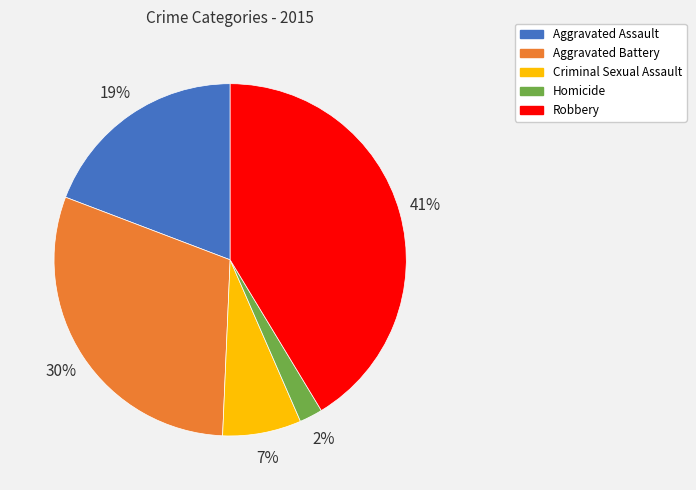

To the nearest percent, what is the difference between the Criminal Sexual Assault and Robbery slice percentages?

34%